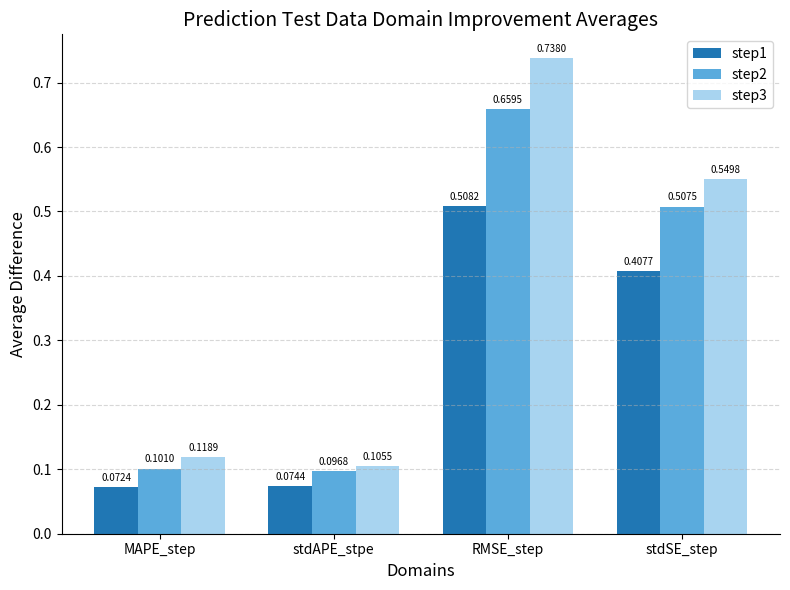

Which series has the largest range (max minus min)?

step3